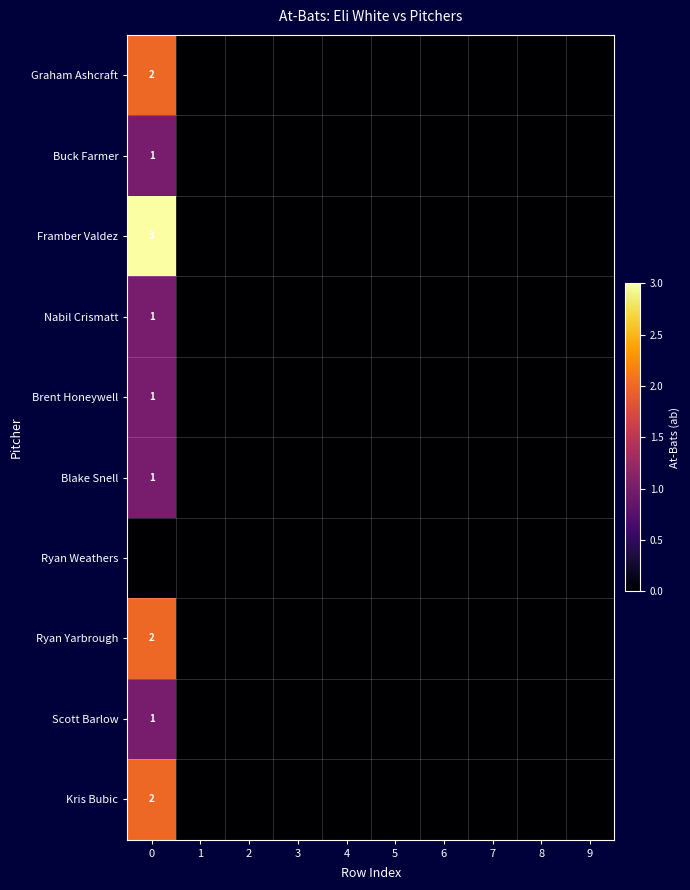

Rank the categories by row_8 value from lowest to highest.

1, 2, 3, 4, 5, 6, 7, 8, 9, 0